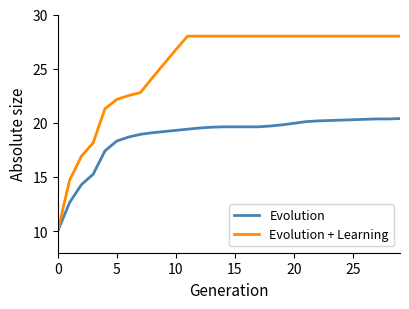

At how many categories does at least one series exceed 25?

21